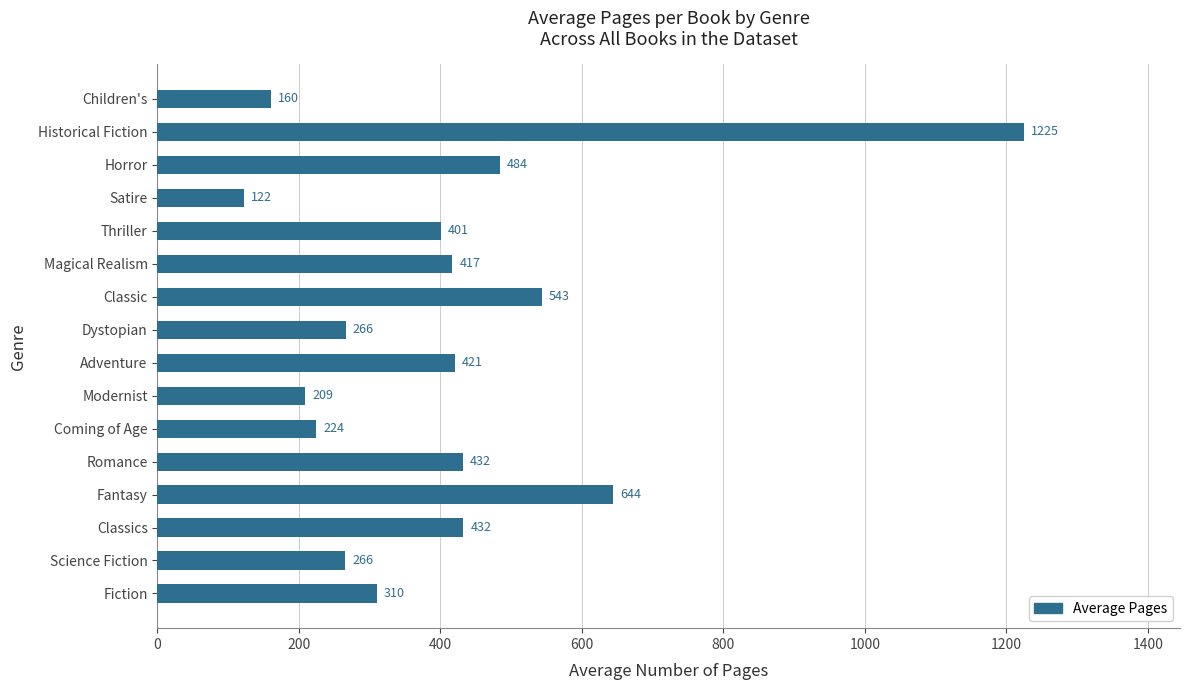

What is the difference between the maximum and minimum values?

1103.0